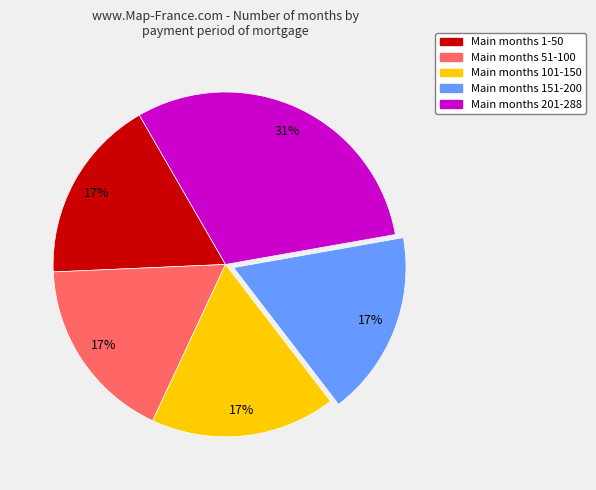

To the nearest percent, what is the average slice percentage?

20%